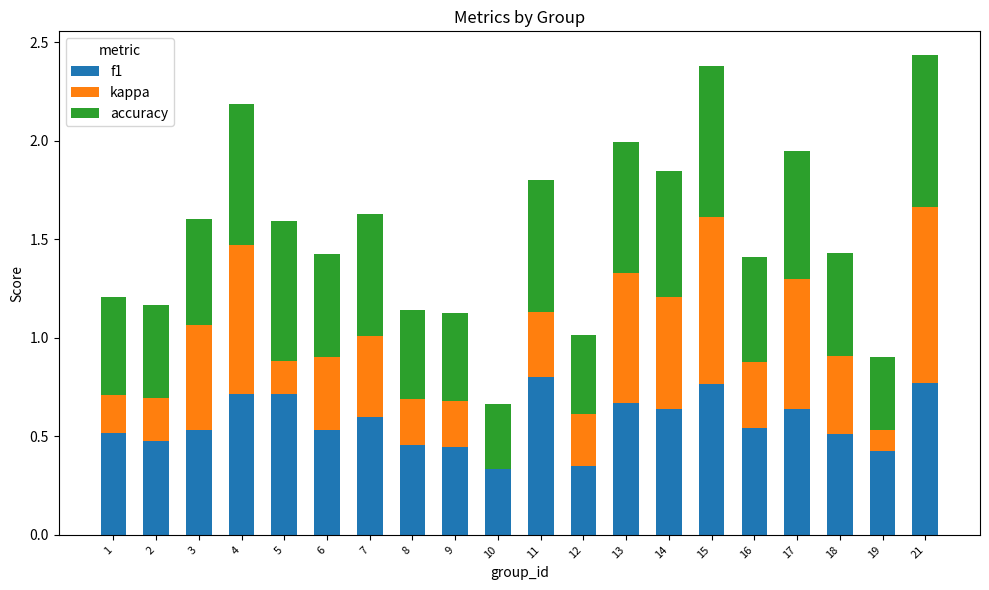

True or false: f1 has a value of 0.8 at 11.

True